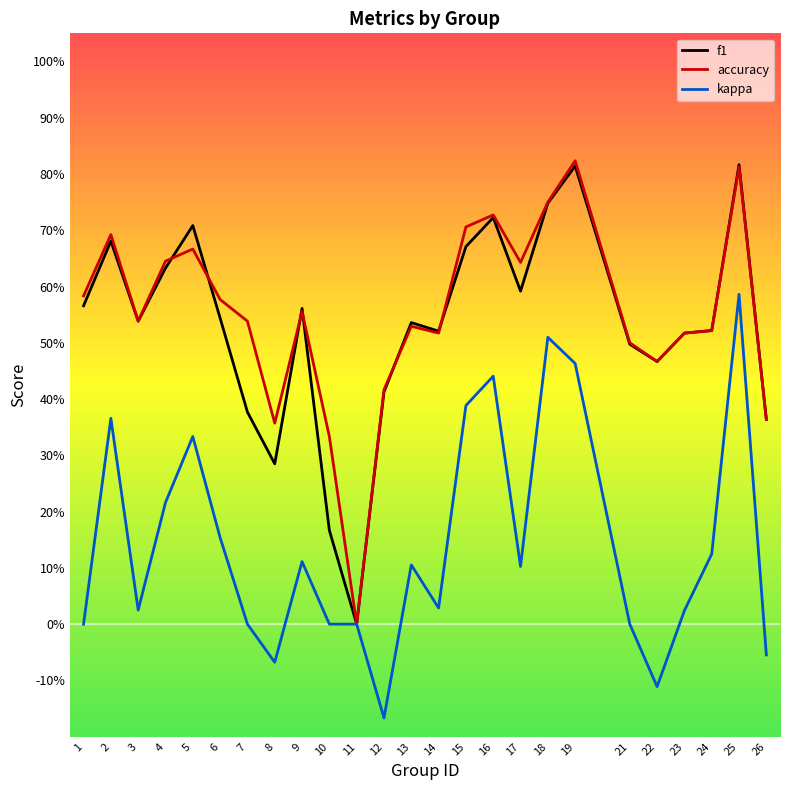

Is the value of accuracy at 17 greater than the value of f1 at 9?

Yes